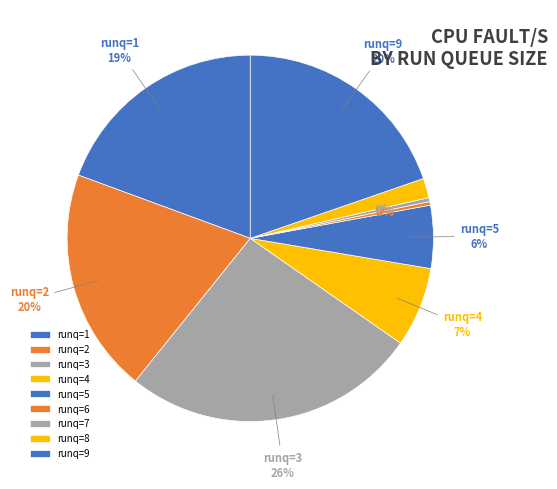

Is there a majority slice in this chart?

No